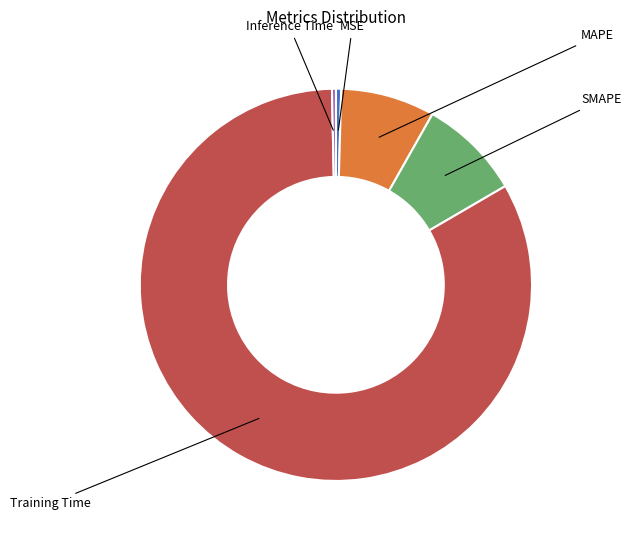

To the nearest percent, what percentage of the pie is Training Time?

83%